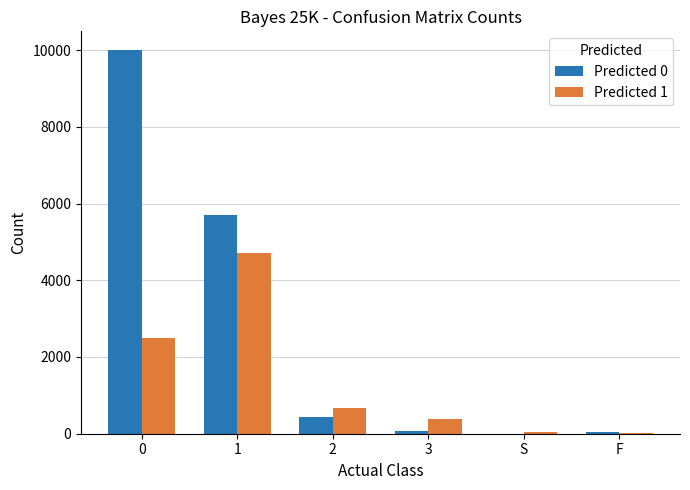

Does the chart contain stacked bars?

No